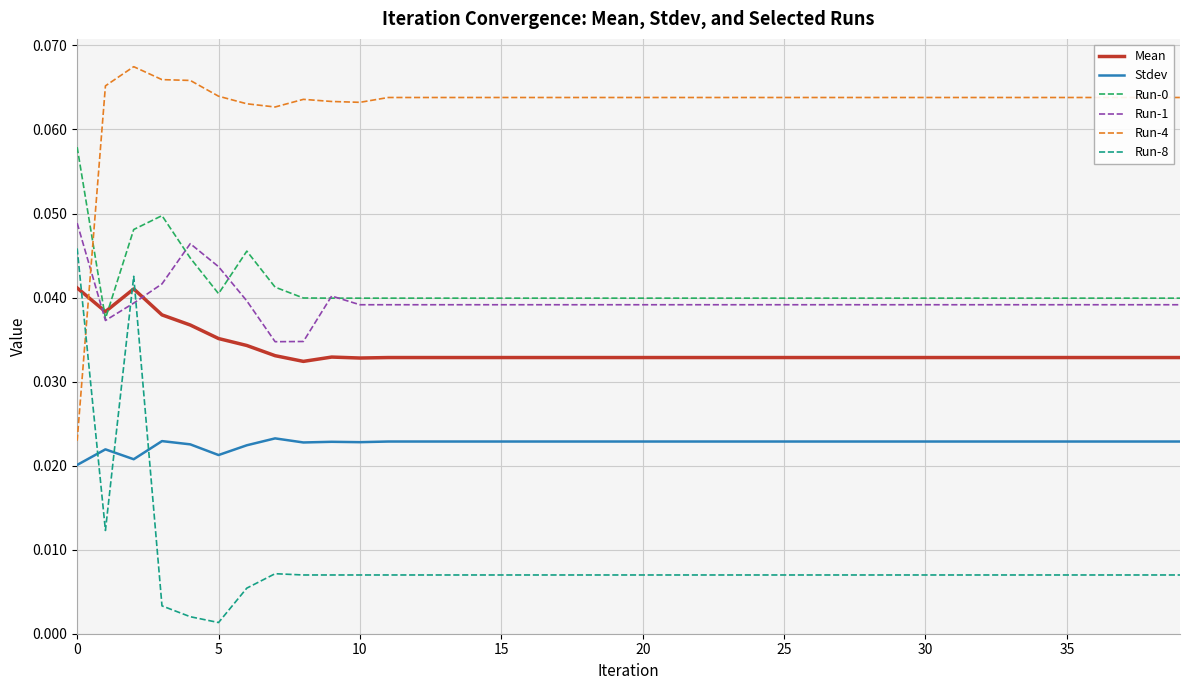

After their last crossing, which series has the higher values: Run-1 or Run-4?

Run-4